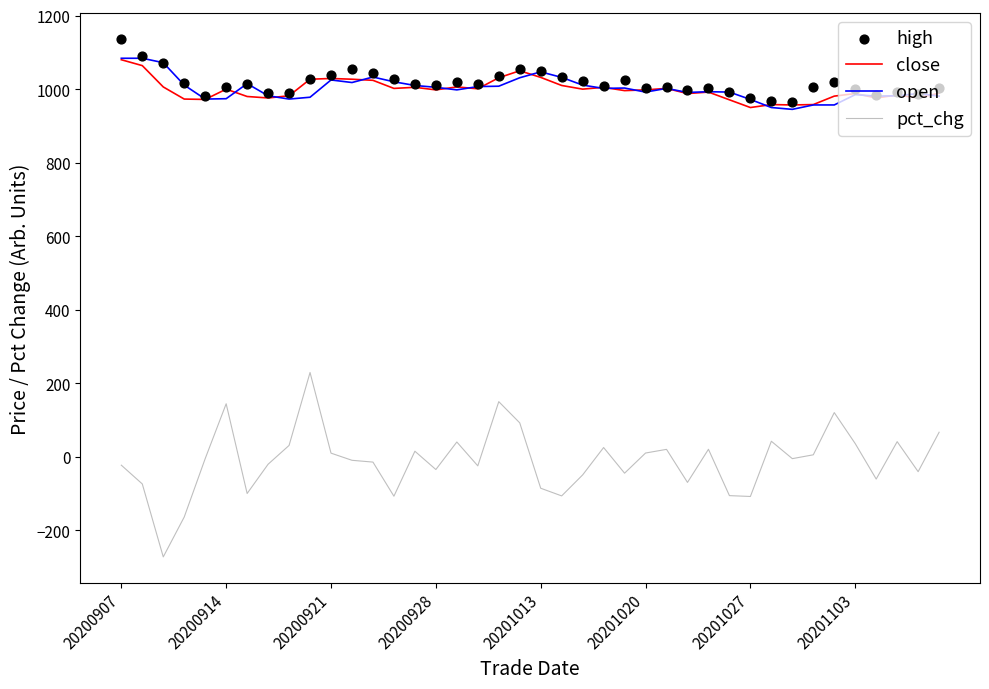

Which series has the largest total across all categories?

high